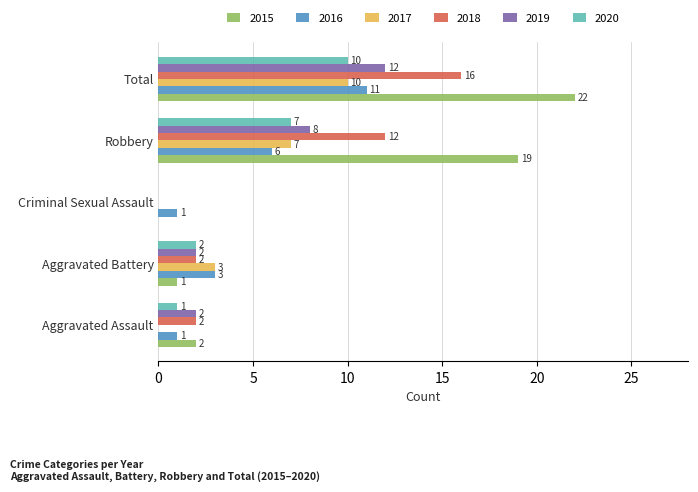

How many 2019 values are between 2 and 8?

3